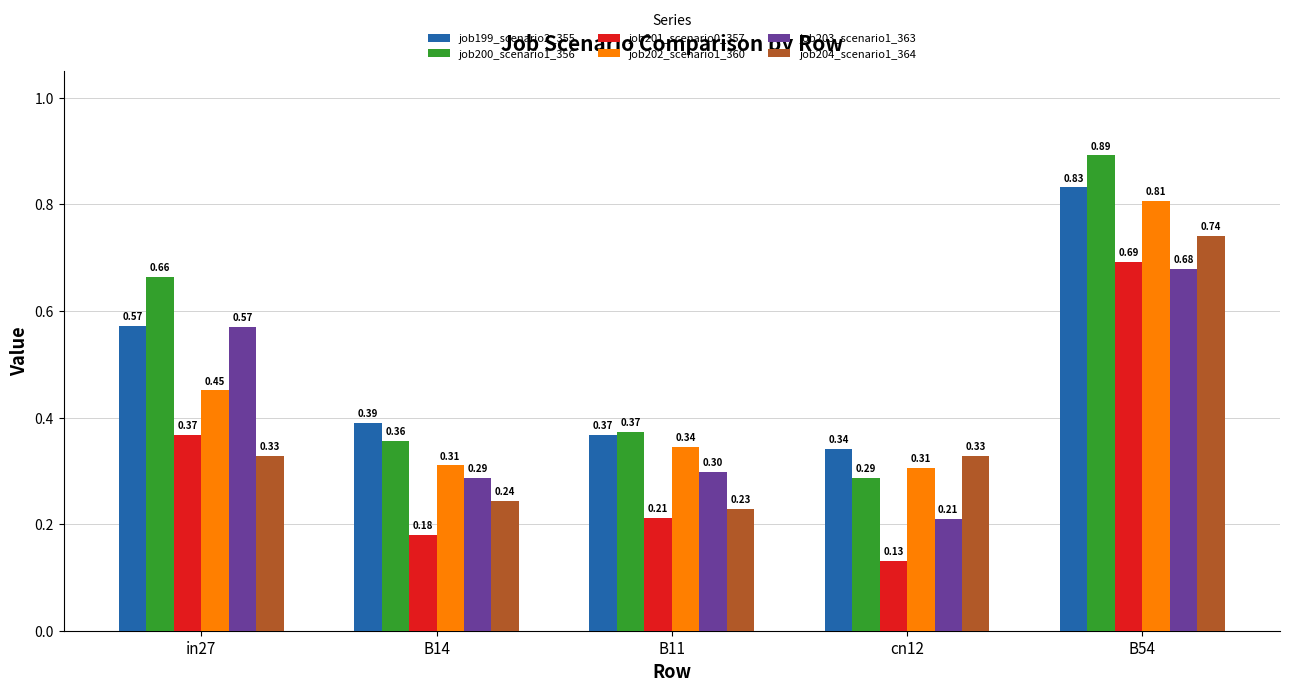

True or false: job199_scenario2_355 has a value of 0.1 at B14.

False